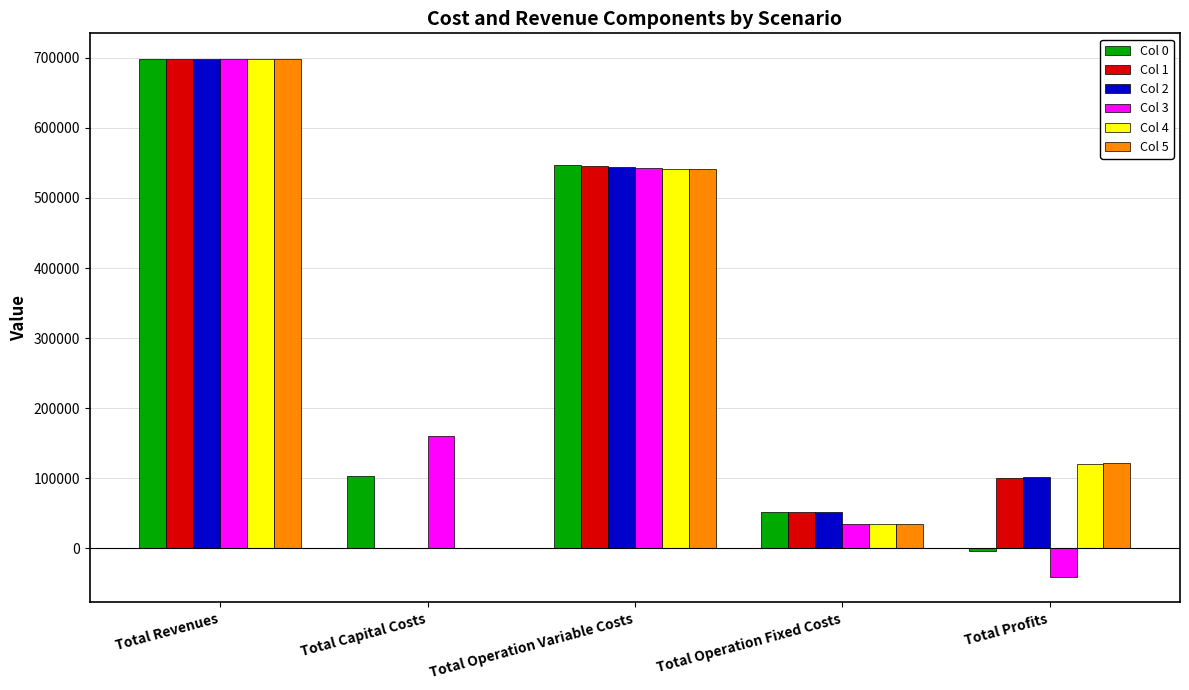

How many distinct data groups are displayed?

6